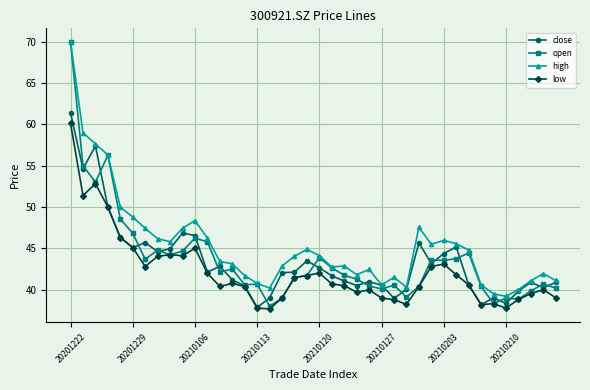

What is the difference between the maximum and minimum values in the low series?

22.4